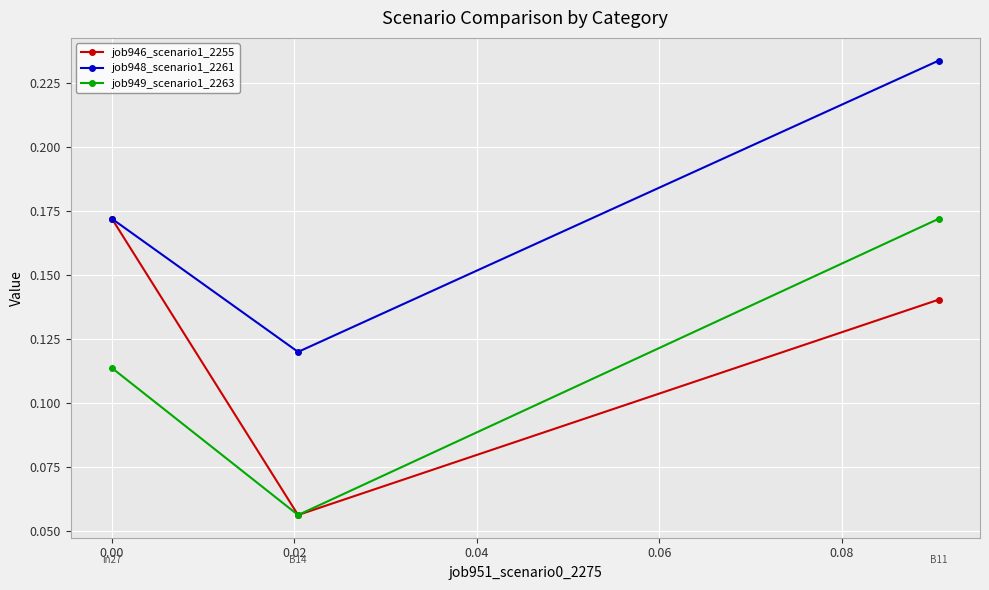

At how many categories does at least one series exceed 0?

3